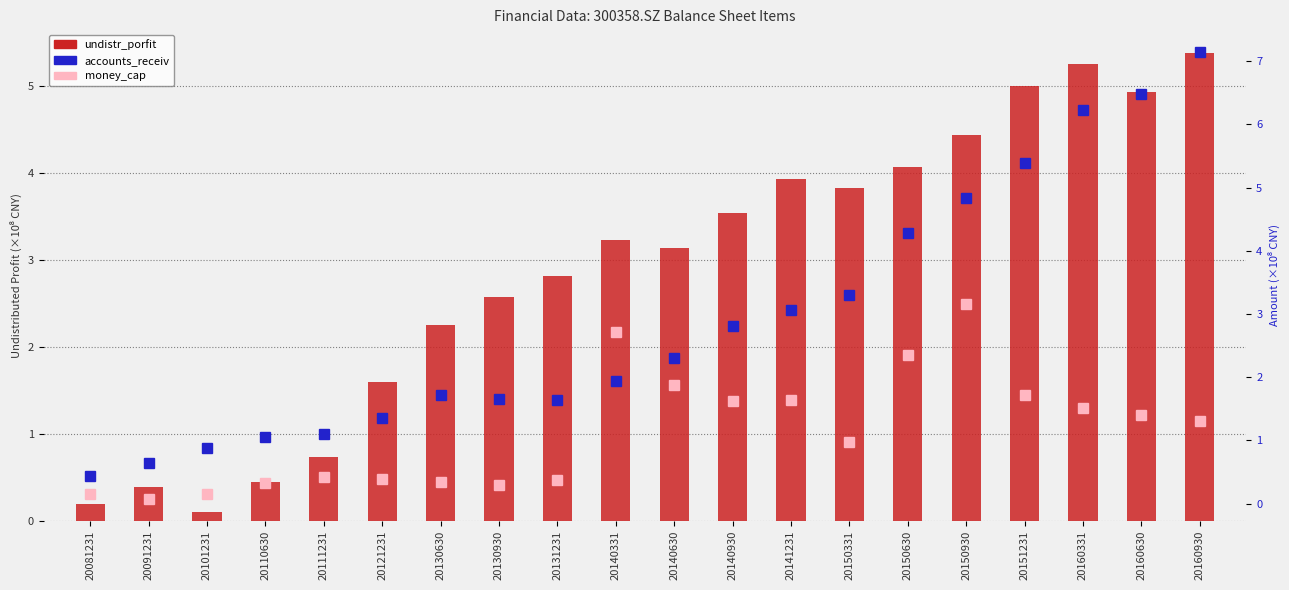

Rank the series at 20110630 from highest to lowest value.

accounts_receiv, undistr_porfit, money_cap